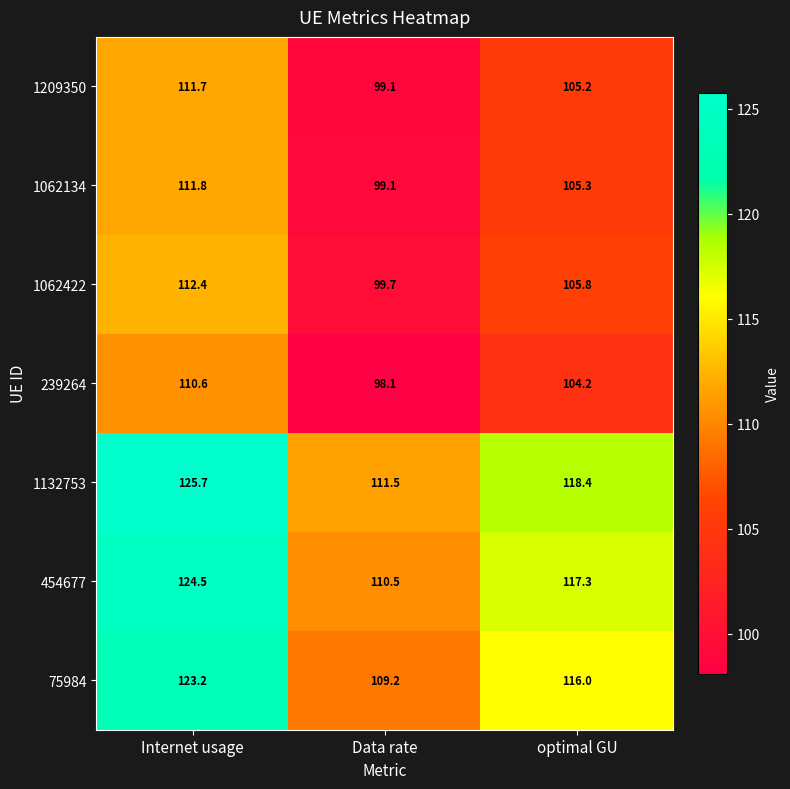

What is the spread (max minus min) of values at Data rate?

13.4